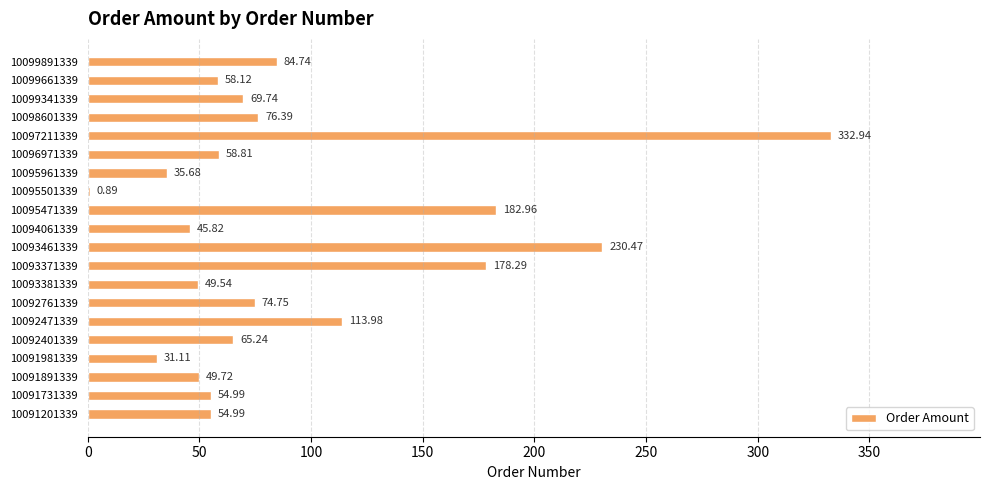

What is the change in value from 10091981339 to 10092761339?

+43.6